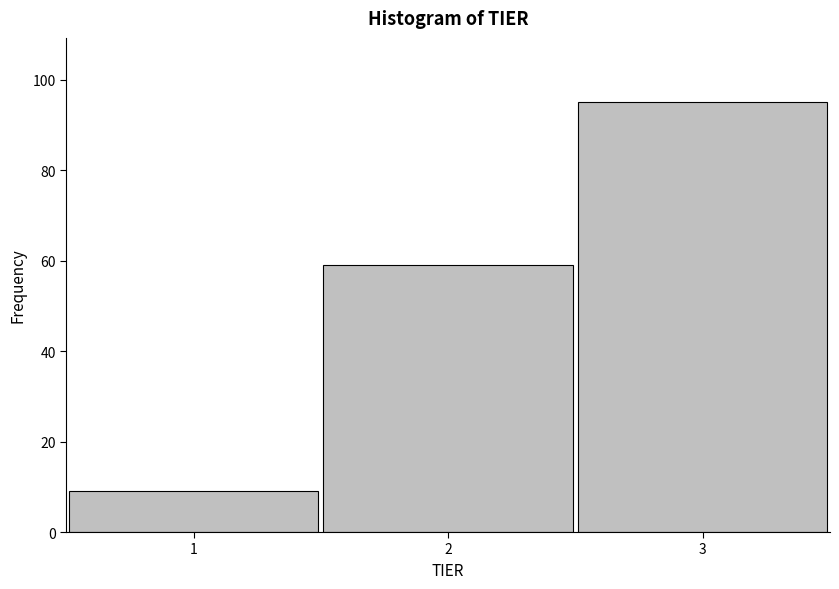

Which range on the x-axis has the tallest bar?

2.5 to 3.5